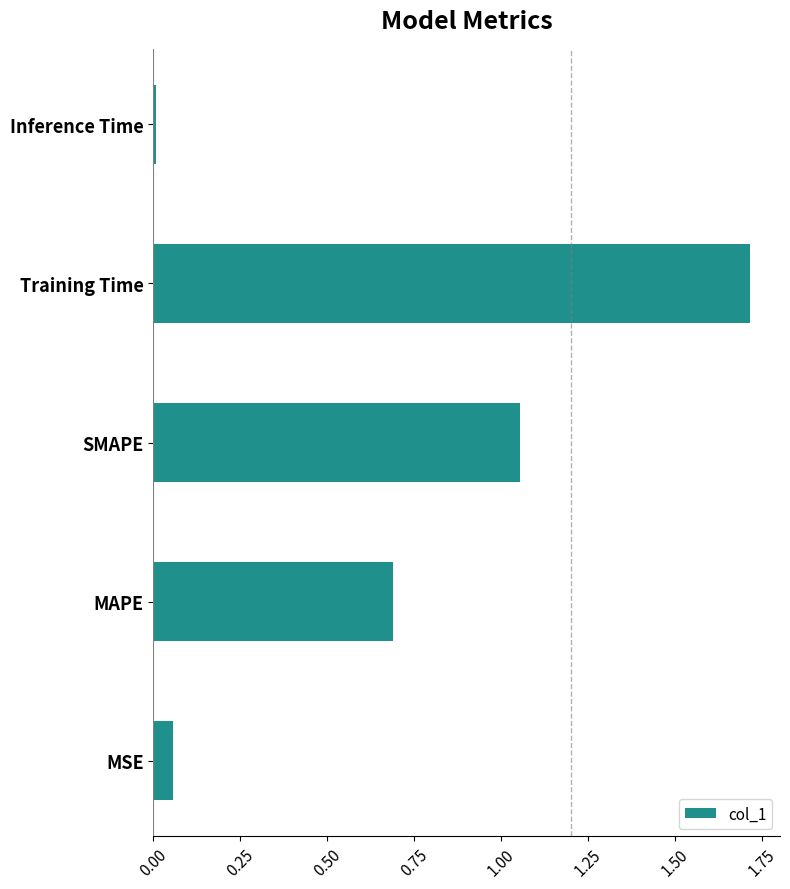

What is the difference between the second highest and second lowest values?

1.0